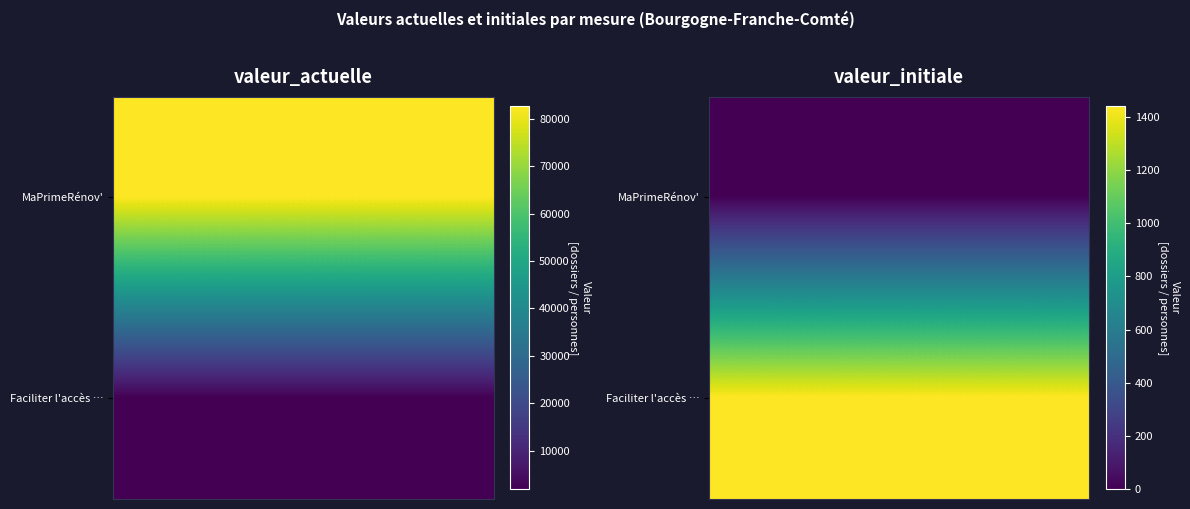

At which label is Faciliter l'accès au logement des perso… closest to 1660?

1